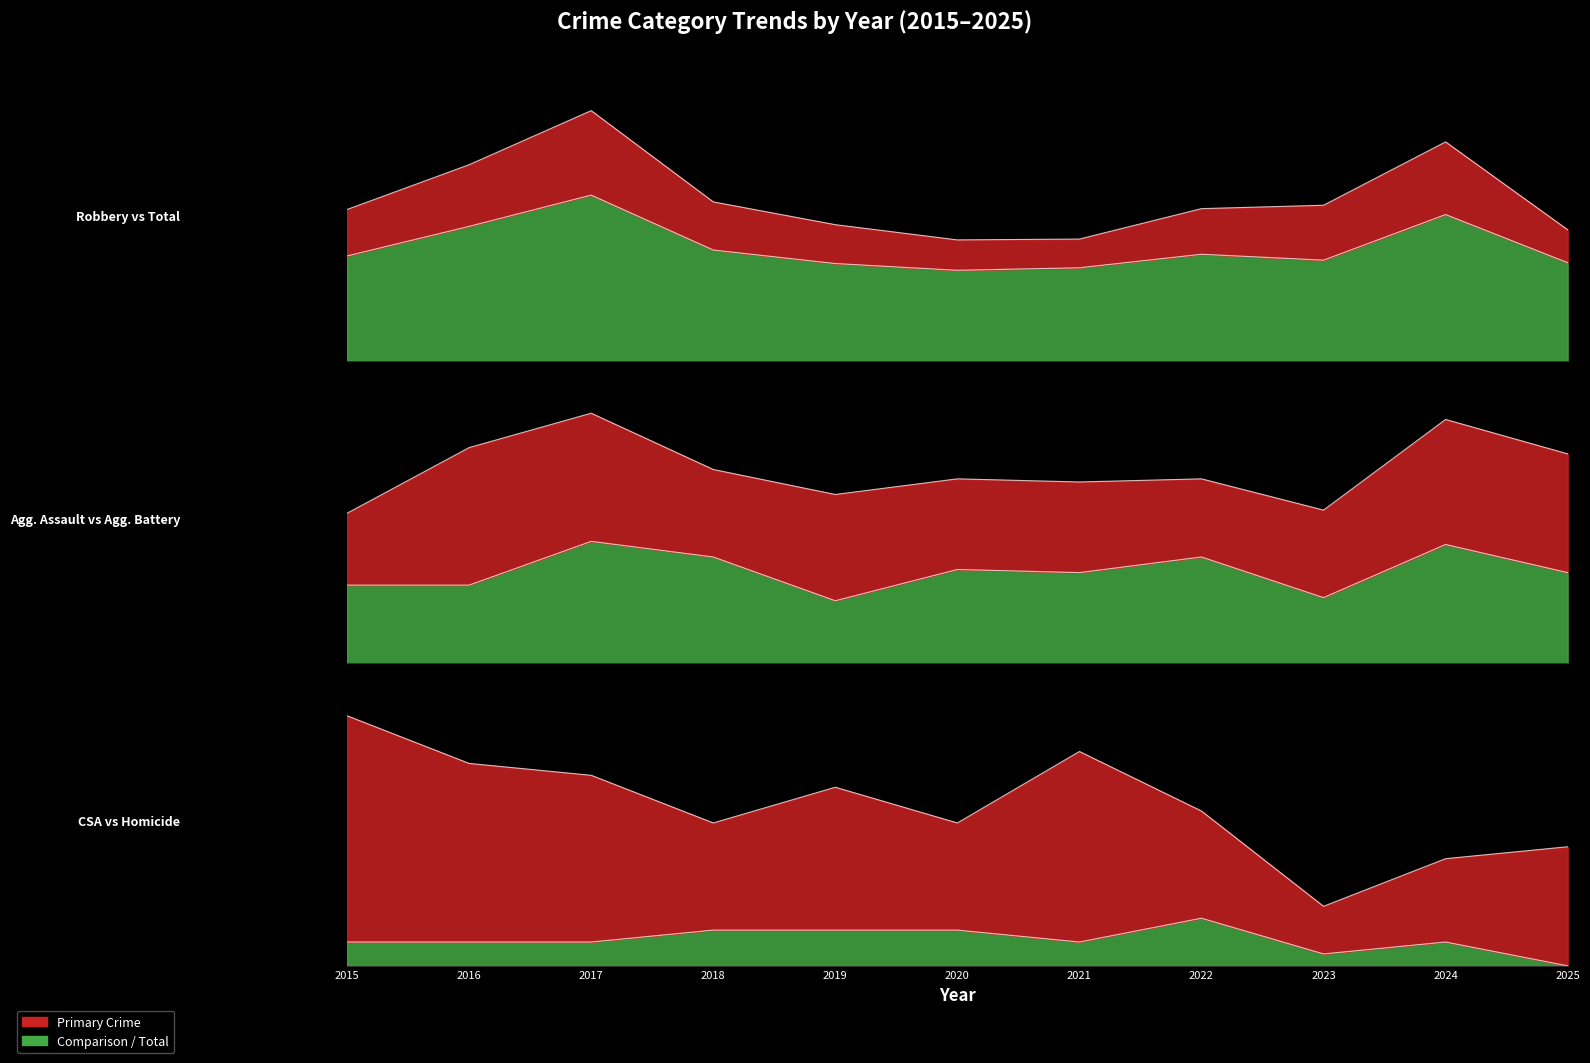

The Robbery series shows 144 at 2021. True or false?

True